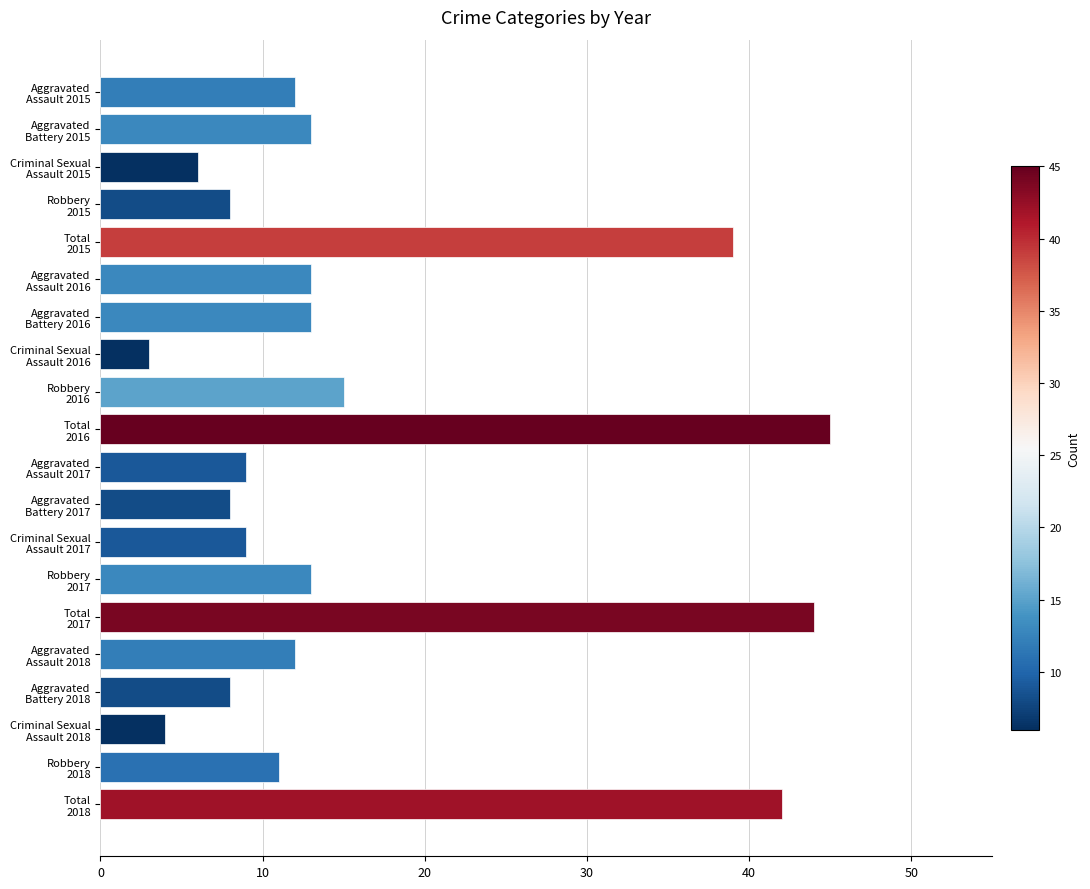

What is the average value?

16